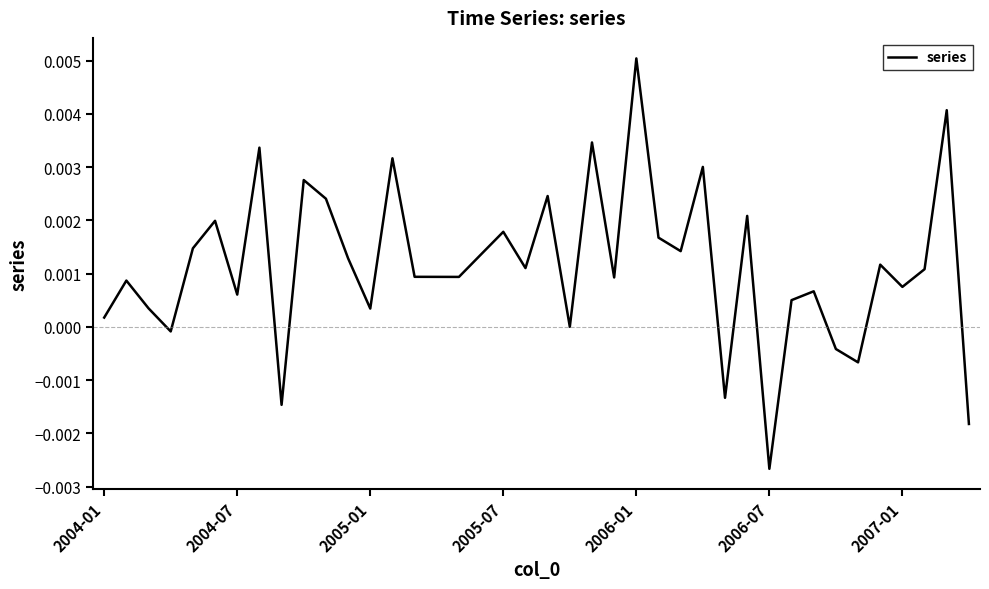

True or false: the data has more than 2 interior local peaks.

True